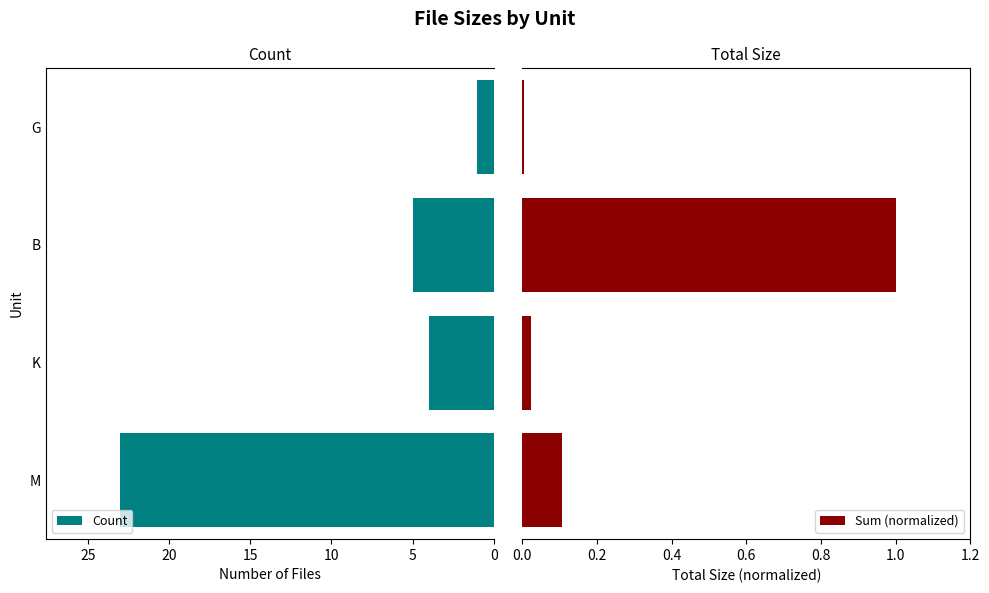

What is the value of the Count bar at the 4th from the left?

1.0